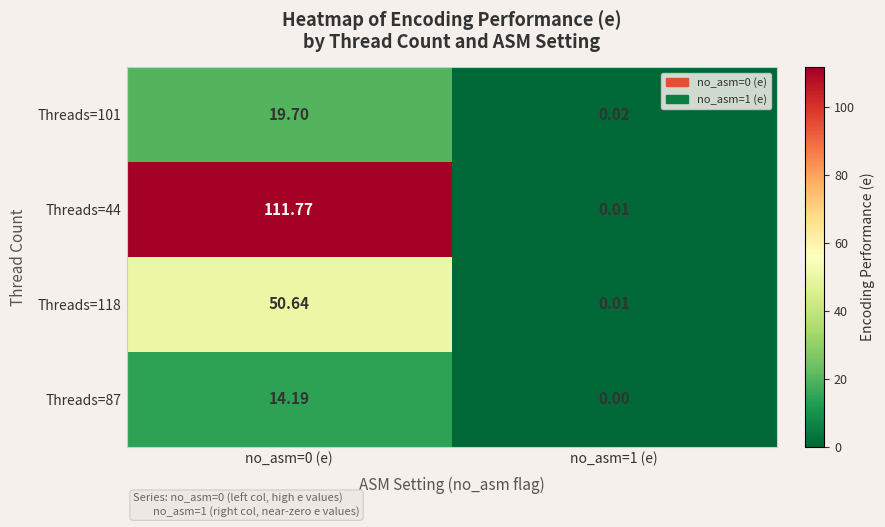

Is the value of Threads=118 at no_asm=1 (e) greater than the value of Threads=44 at no_asm=0 (e)?

No